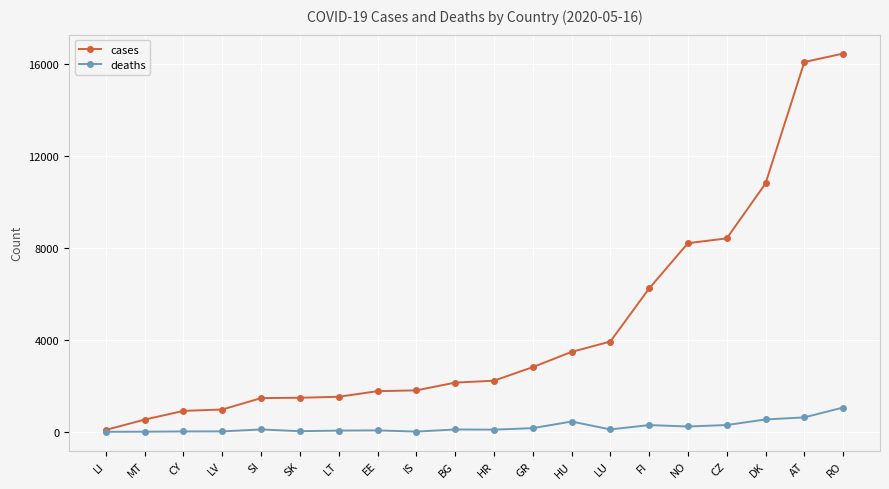

What is the label of the 11th point from the left?

HR